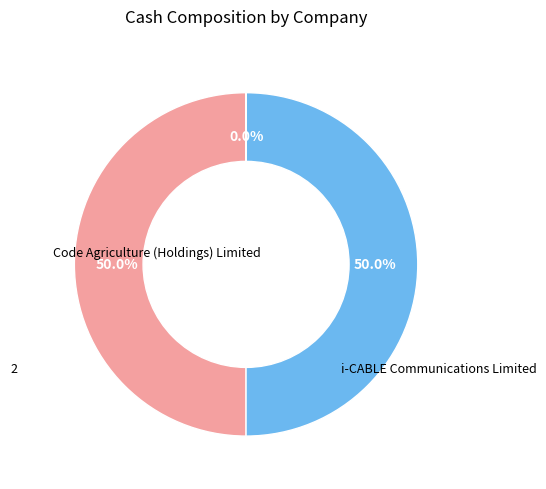

To the nearest percent, what is the difference between the largest and smallest slice percentages?

50%